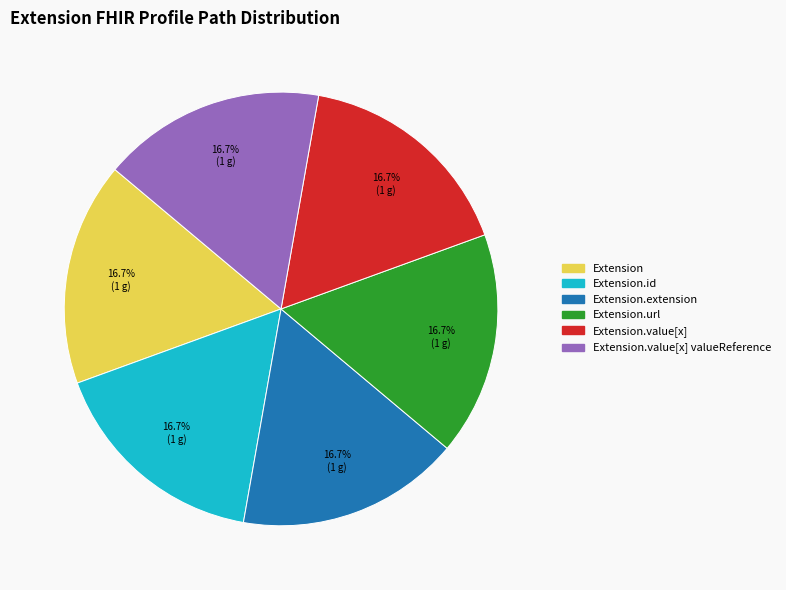

Is there a majority slice in this chart?

No